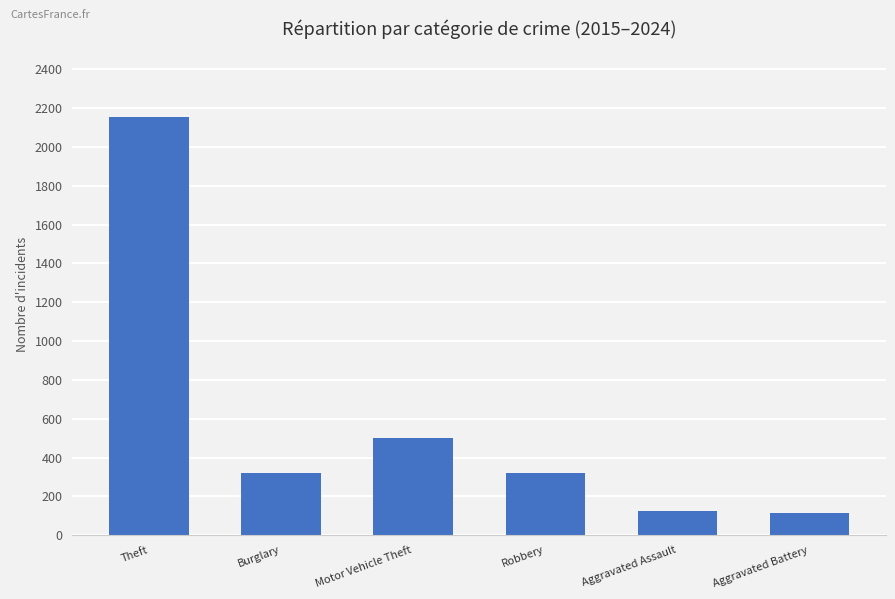

How many categories are shown in the chart?

6